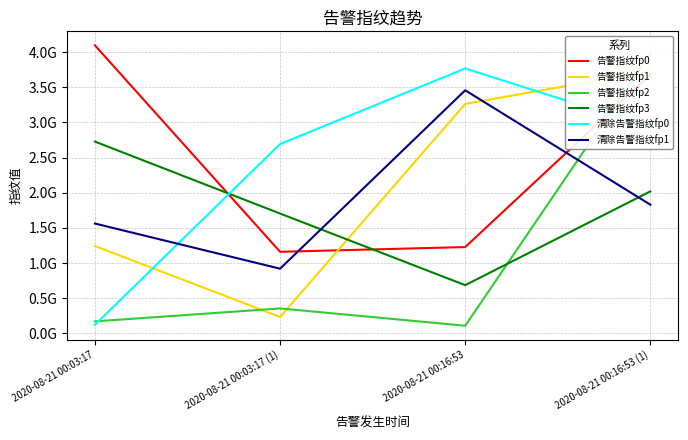

What is the difference between the second highest and minimum values in the 告警指纹fp1 series?

3029202455